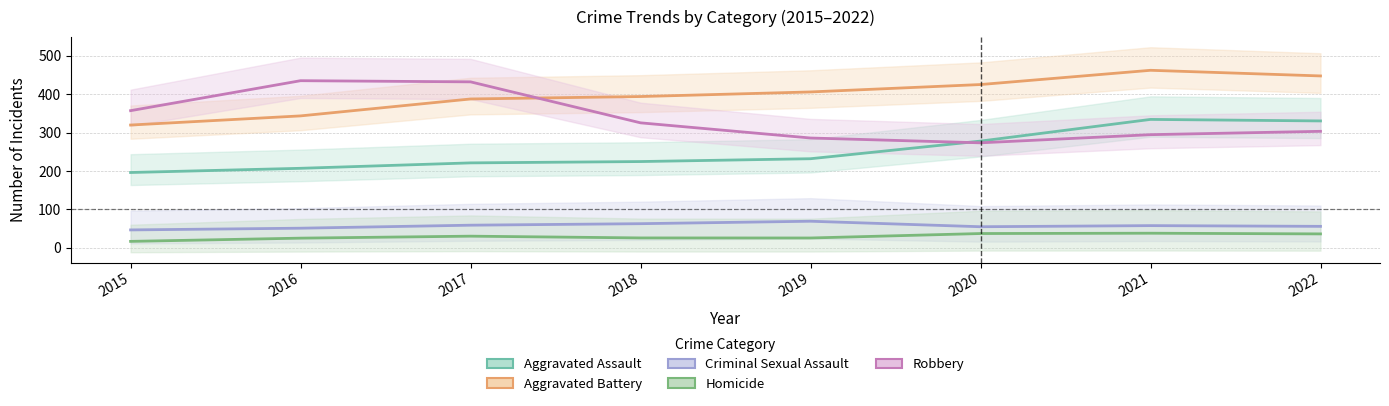

What is the value of the Aggravated Battery point at the 7th from the left?

462.0